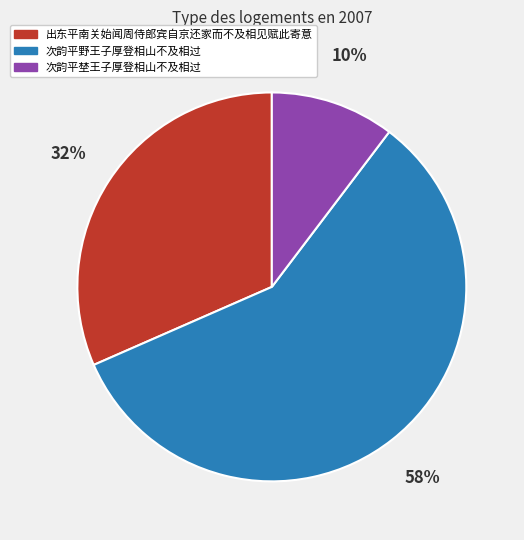

Rank the categories by value from lowest to highest.

次韵平埜王子厚登相山不及相过, 出东平南关始闻周侍郎宾自京还家而不及相见赋此寄意, 次韵平野王子厚登相山不及相过